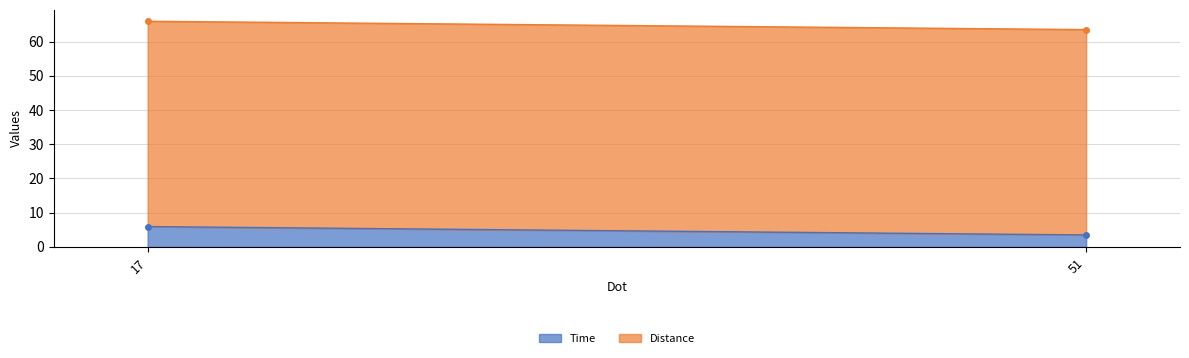

Reading left to right, what are all the values shown in this chart?

Time: 5.9	3.5
Distance: 60.0	60.0